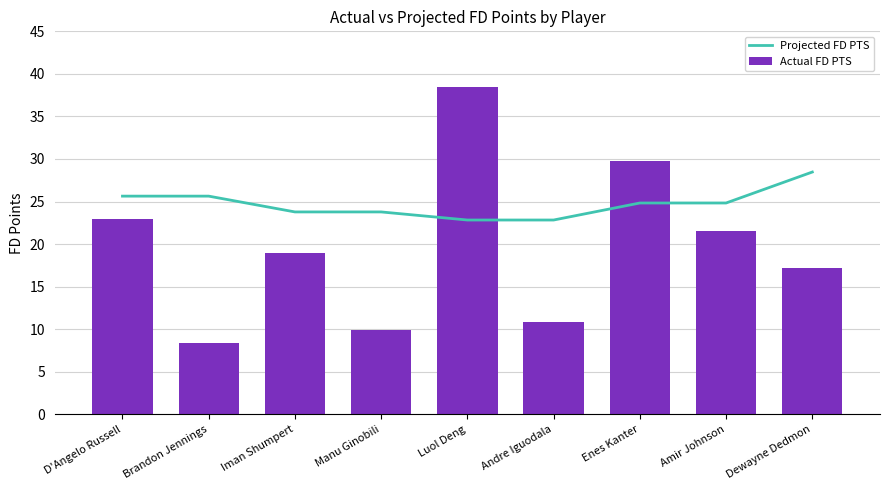

What is the difference between the maximum and minimum values in the Actual FD PTS series?

30.0